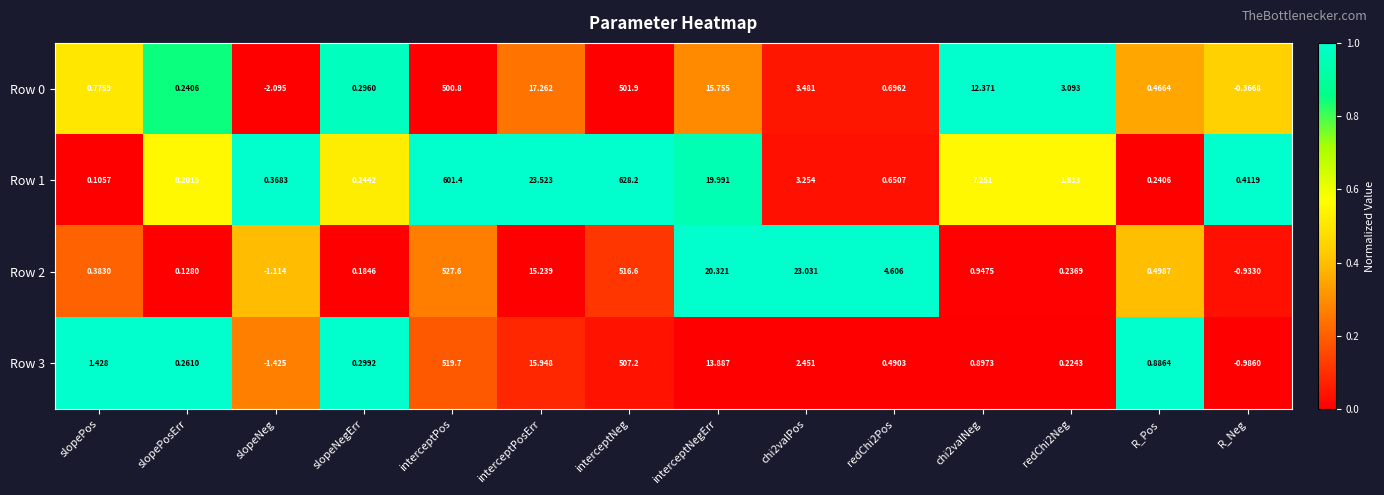

Which category has the highest value across all series?

interceptNeg